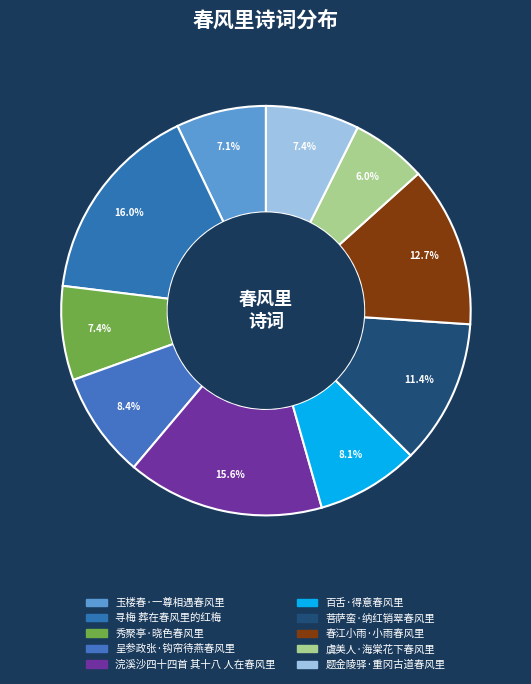

True or false: 寻梅 葬在春风里的红梅 accounts for 16% of the total.

True